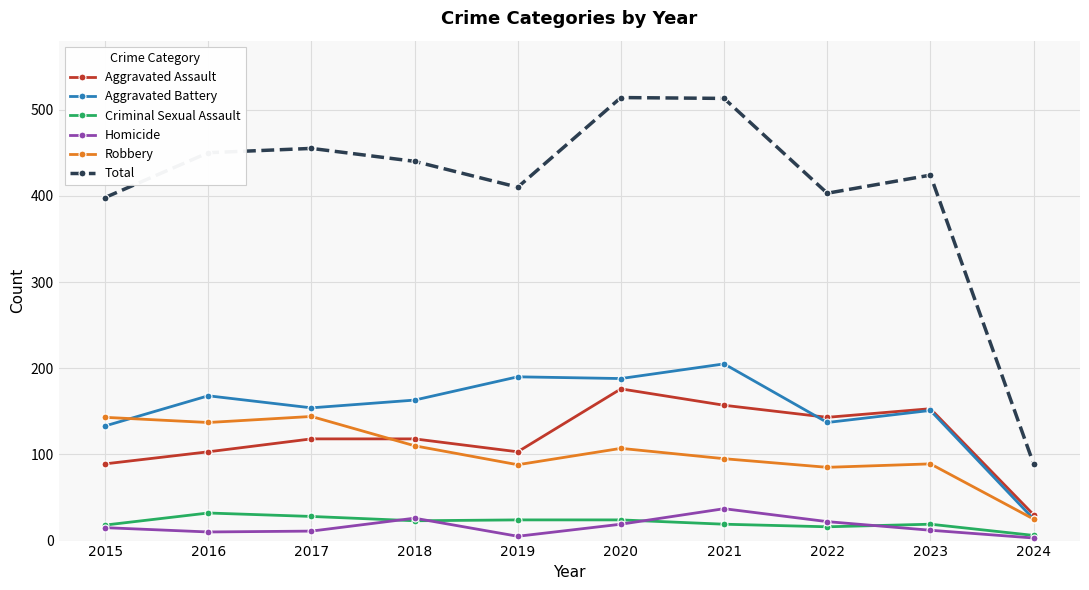

What is the greatest value displayed?

514